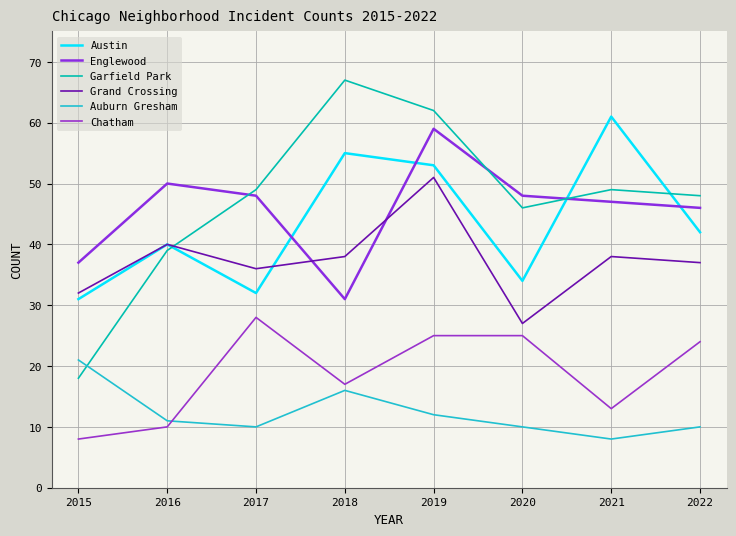

What are all the series names shown in the legend?

Austin, Englewood, Garfield Park, Grand Crossing, Auburn Gresham, Chatham